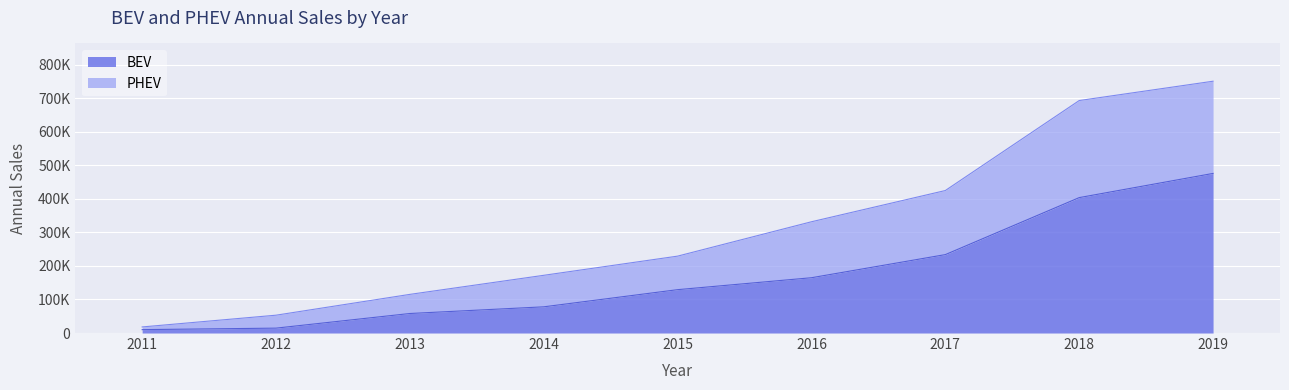

List the series in order of their peak value, lowest first.

BEV, PHEV